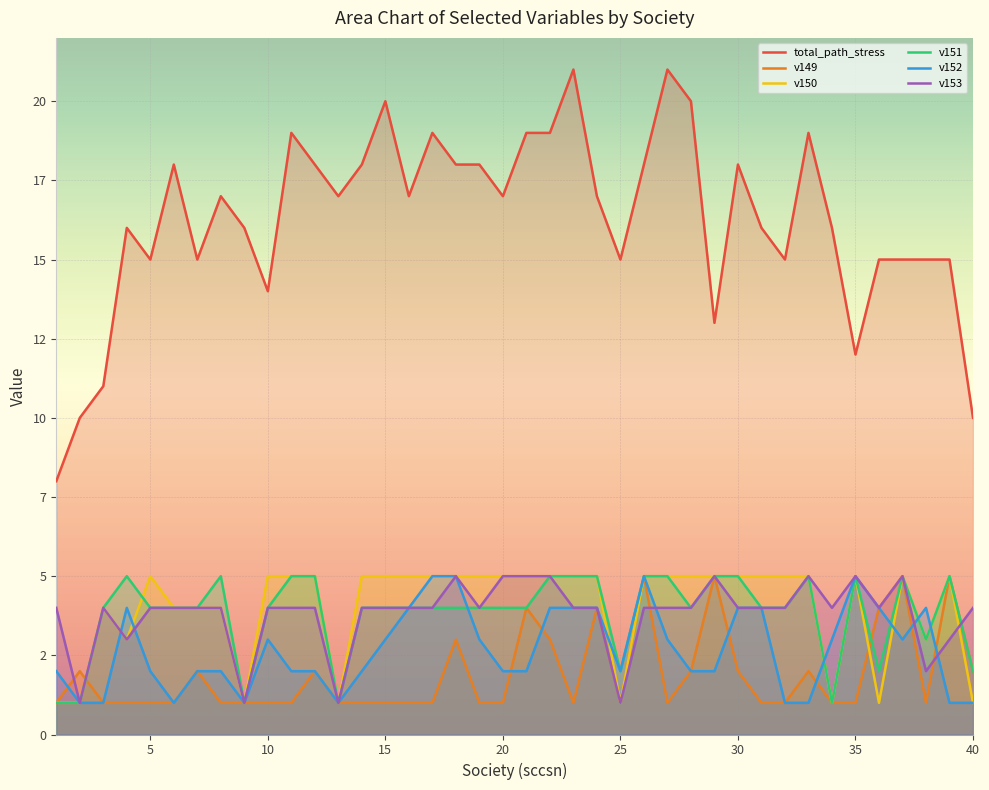

What are all the series names shown in the legend?

total_path_stress, v149, v150, v151, v152, v153